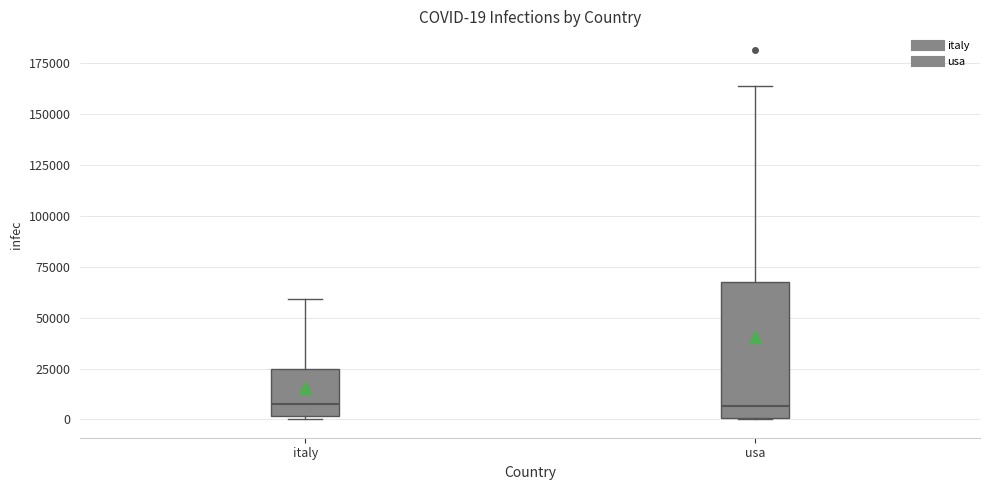

Which box is the tallest, from its lower edge to its upper edge?

usa